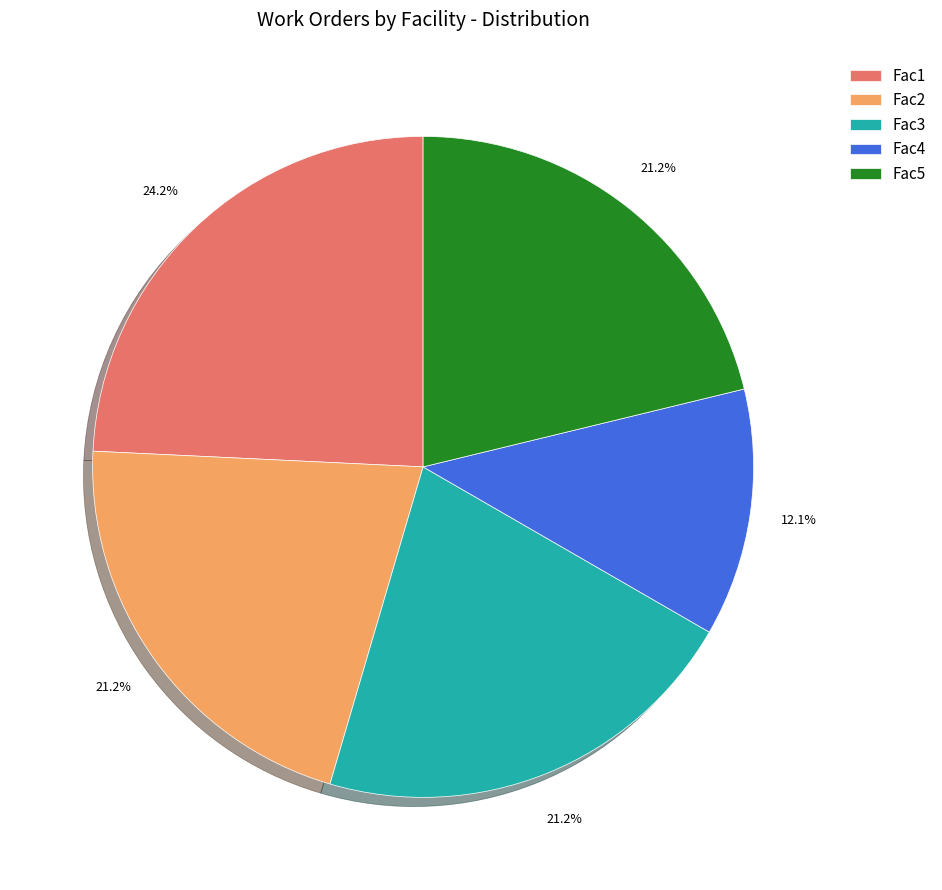

Approximately how many times larger is the value at Fac5 compared to Fac1?

0.9